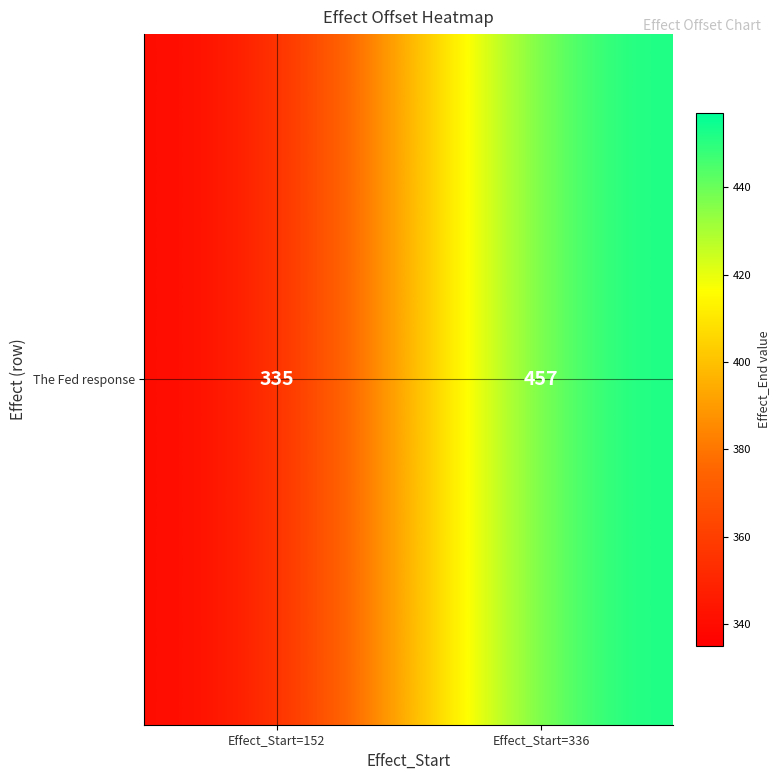

Reading right to left, extract all data points from this chart.

457	335